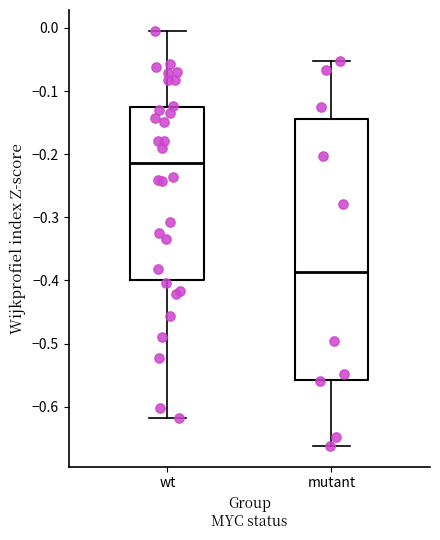

Reading left to right, read every box against the y-axis: the position of its median line, the range the box covers, and the ends of its whiskers. The values are not printed on the chart, so give them approximately, as read against the axis.

wt: median -0.21, box -0.40 to -0.13, whiskers -0.62 to 0.00
mutant: median -0.39, box -0.56 to -0.14, whiskers -0.66 to -0.05